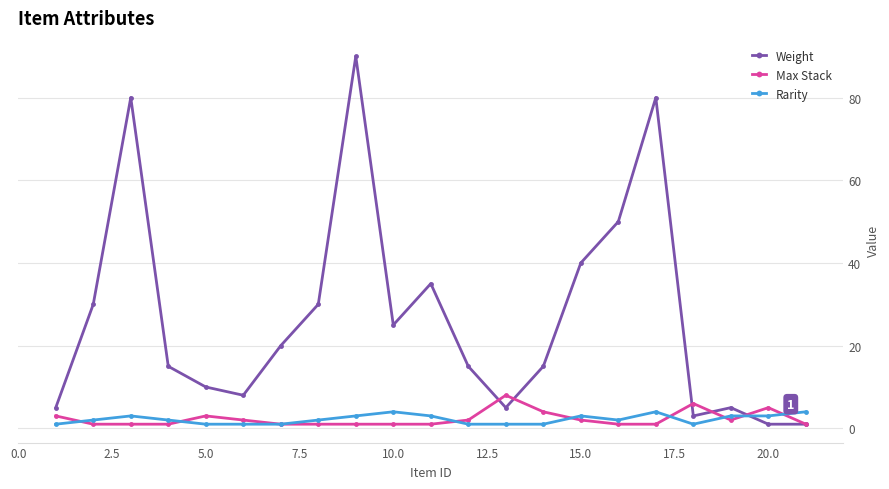

Does the chart display data point markers on the line(s)?

Yes